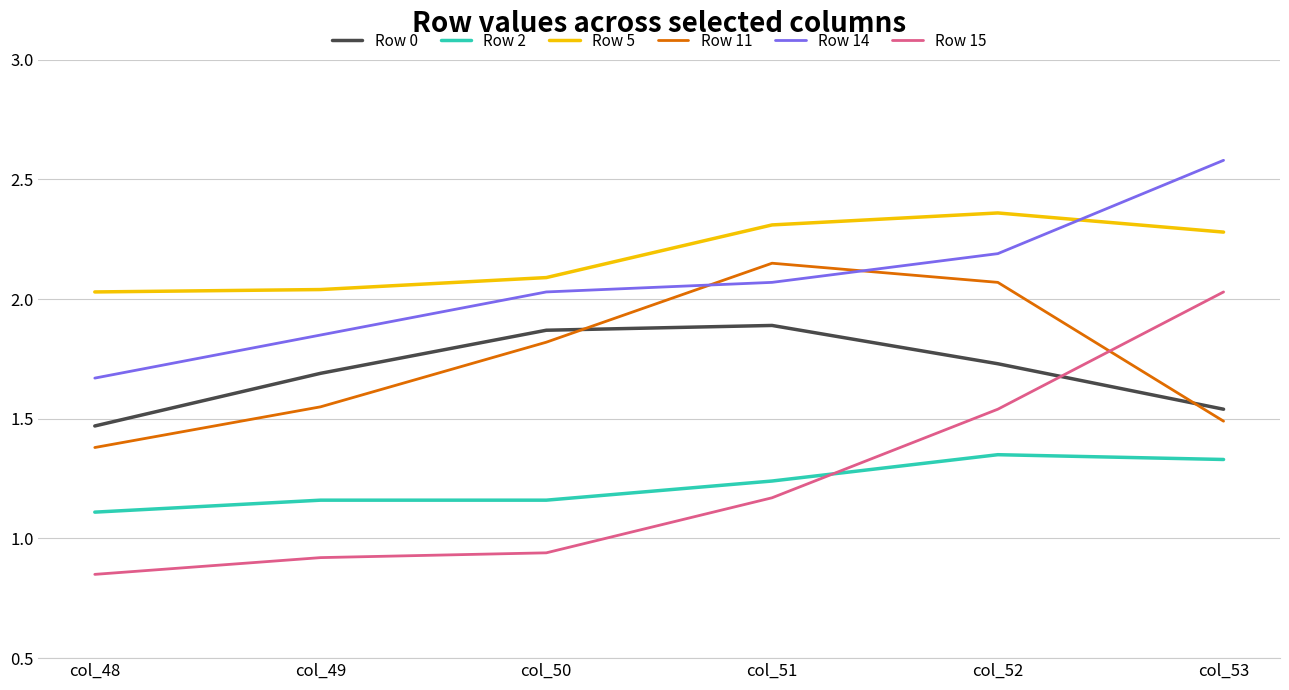

Rank the categories by Row 11 value from lowest to highest.

col_48, col_53, col_49, col_50, col_52, col_51